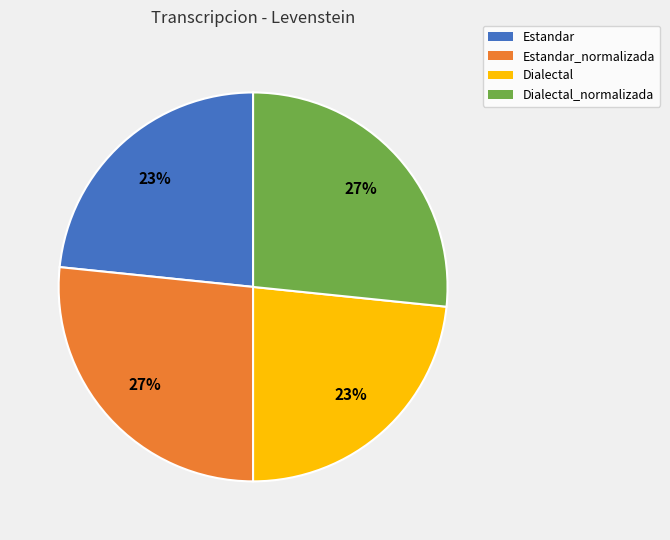

Combined, do Estandar_normalizada and Dialectal_normalizada account for over 50%?

Yes